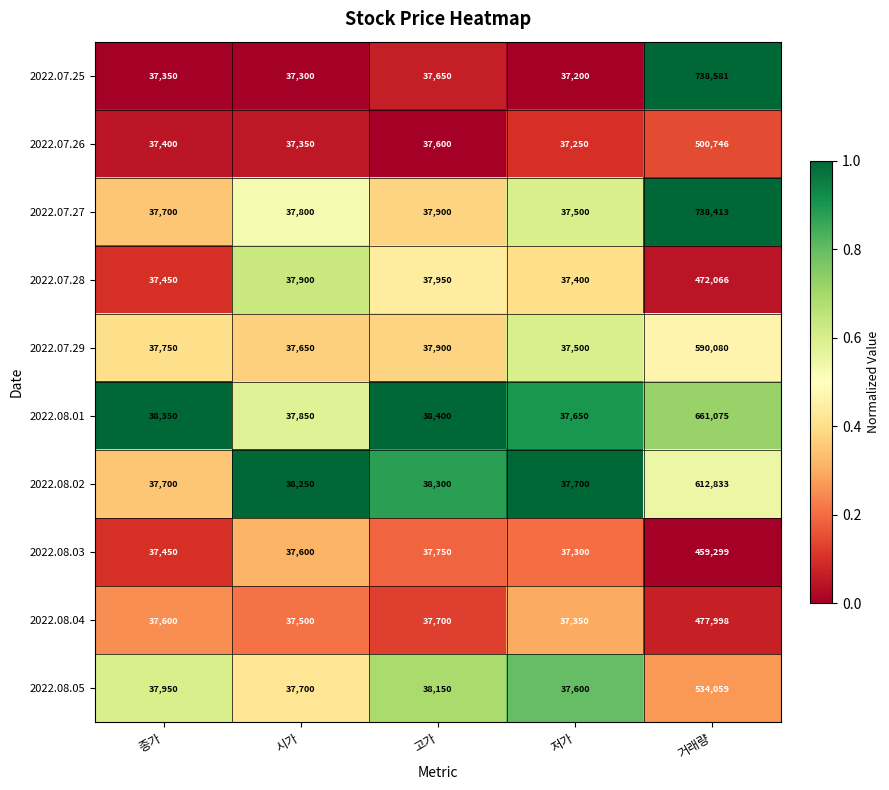

The value of 2022.08.01 at 시가 is 37850. True or false?

True